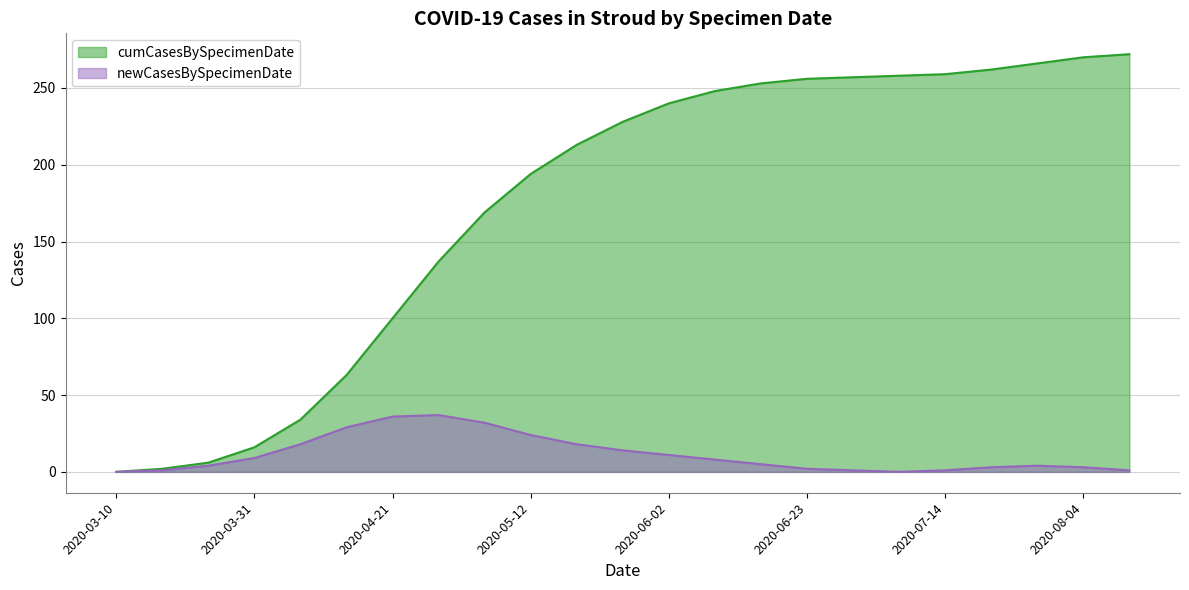

What is the difference between the cumCasesBySpecimenDate values at 2020-07-28 and 2020-05-26?

38